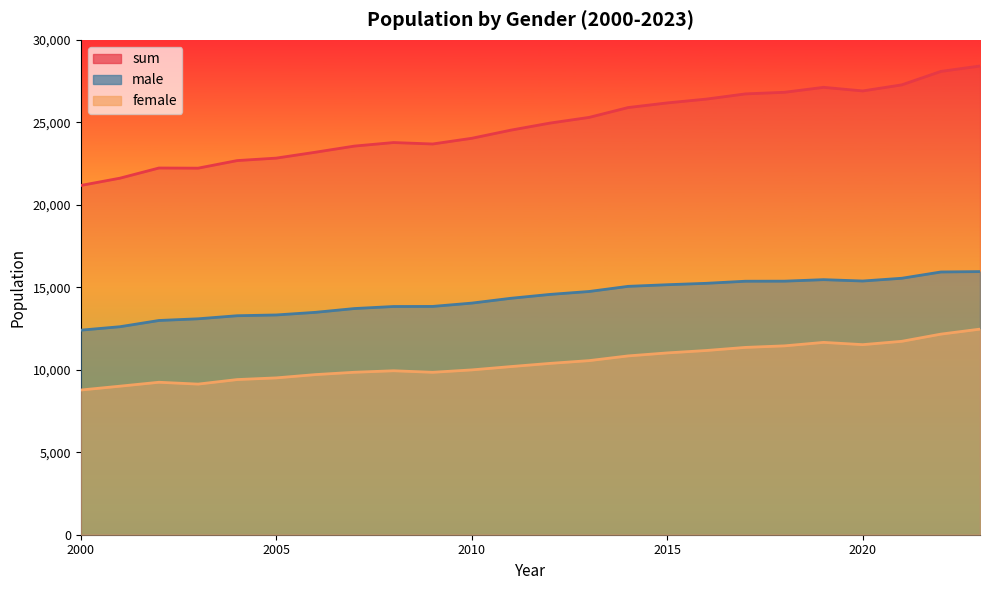

What is the sum of the female values at 2009 and 2016?

21015